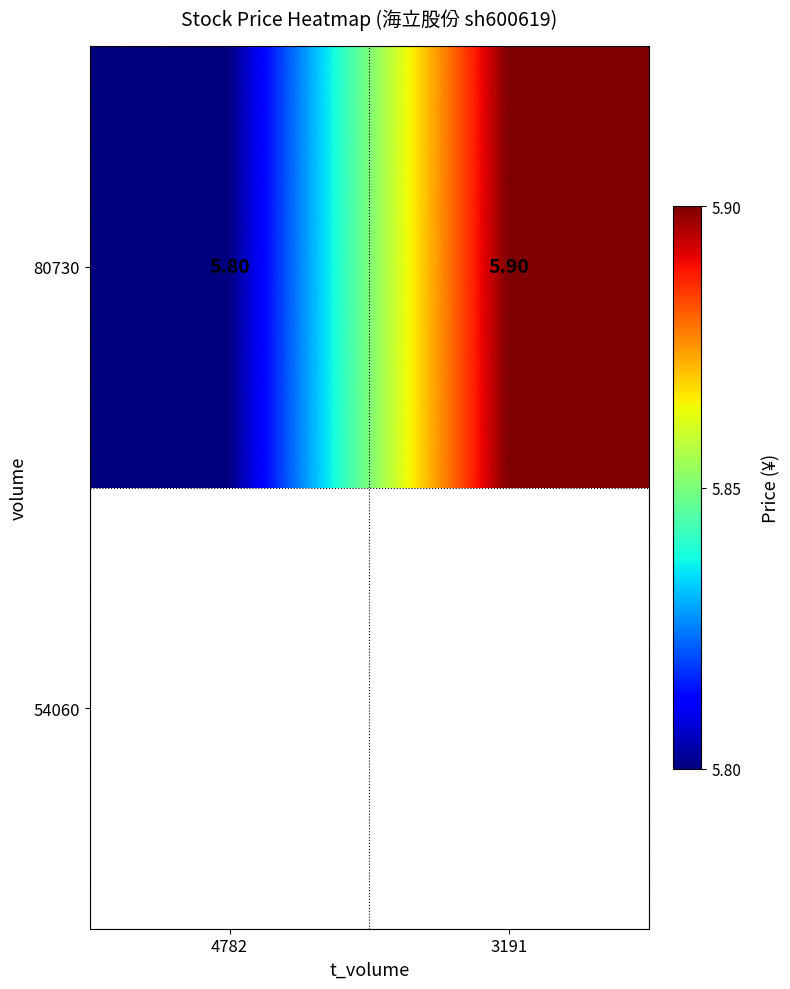

List the labels in order of value, largest first.

3191, 4782